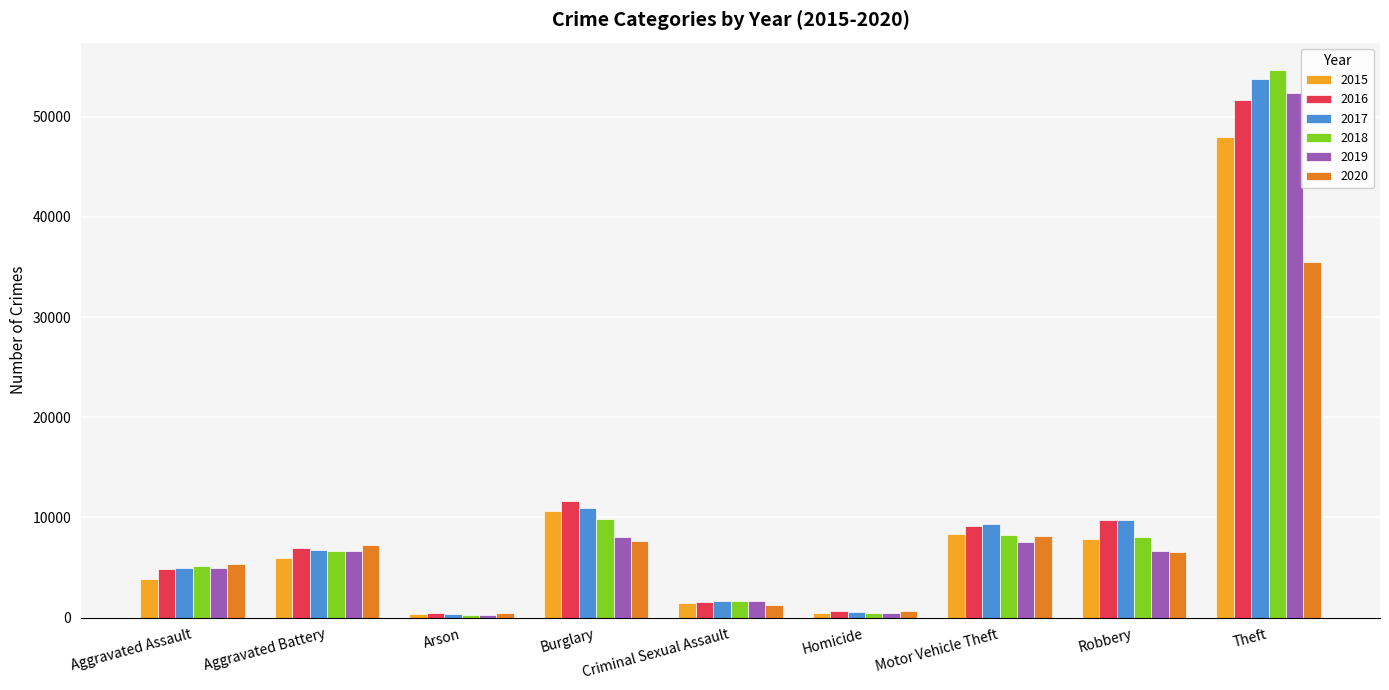

Count the number of data series in this chart.

6